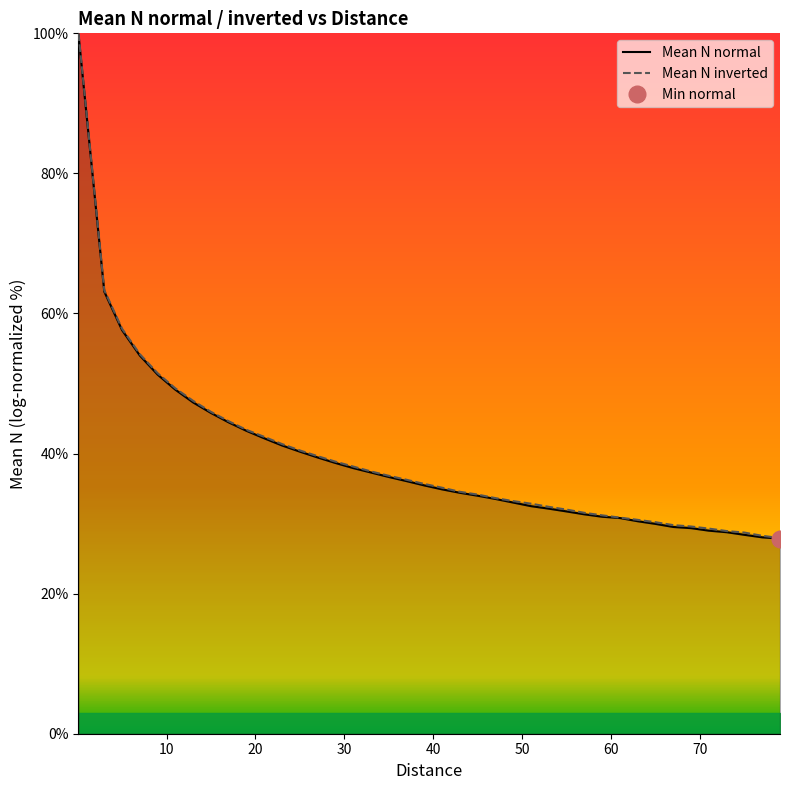

What is the lowest value of the Mean N inverted series?

27.9